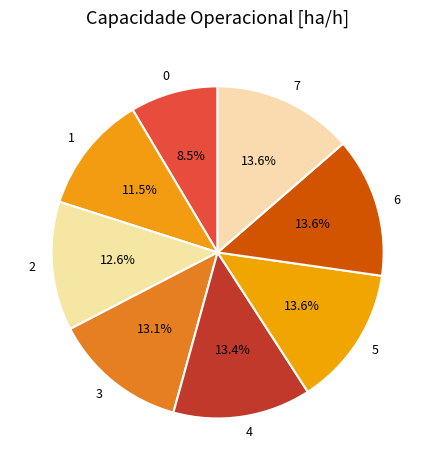

Which has a higher value, 1 or 3?

3